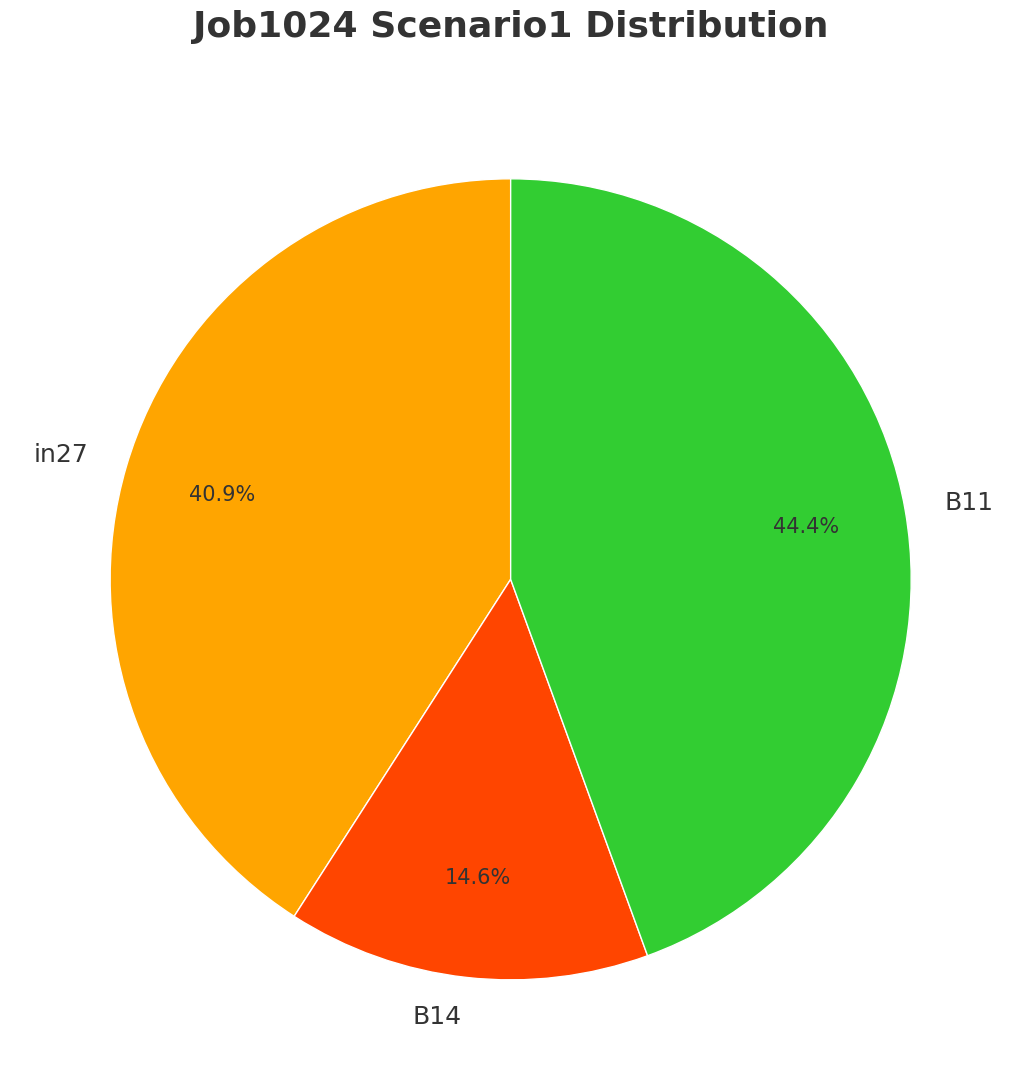

What percentage is the B11 slice, to the nearest percent?

44%